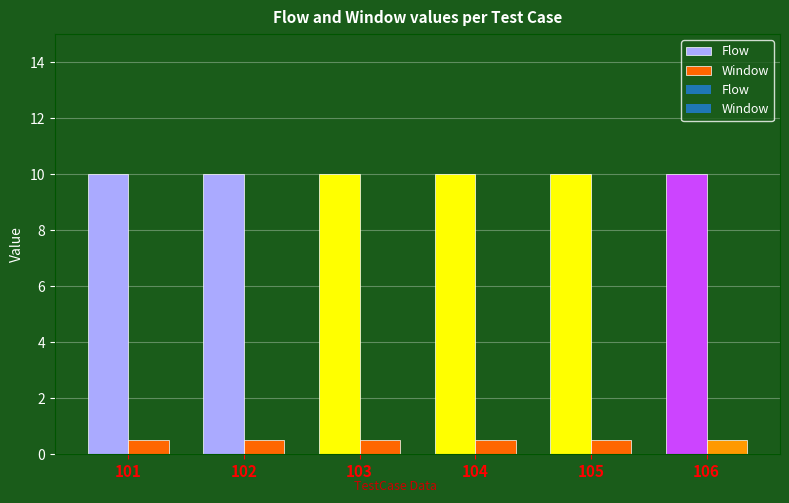

What is the minimum value for Flow?

10